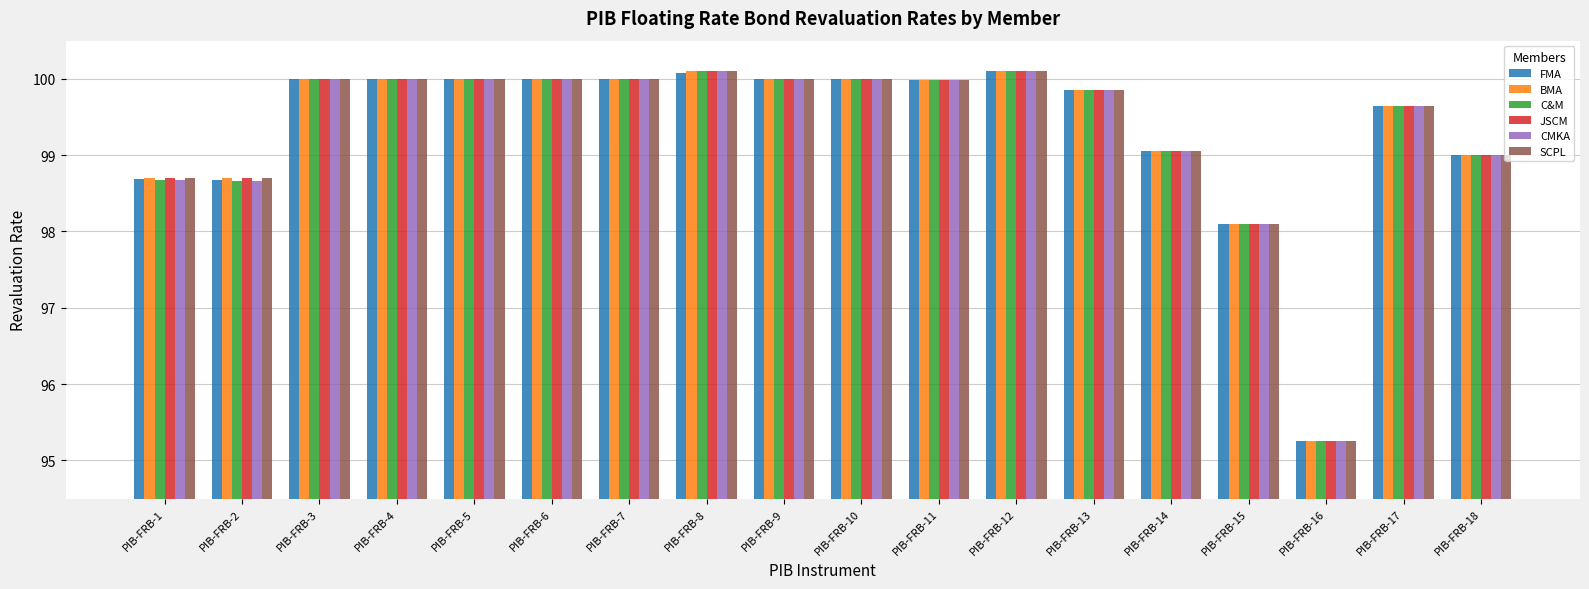

What are all the series names shown in the legend?

FMA, BMA, C&M, JSCM, CMKA, SCPL